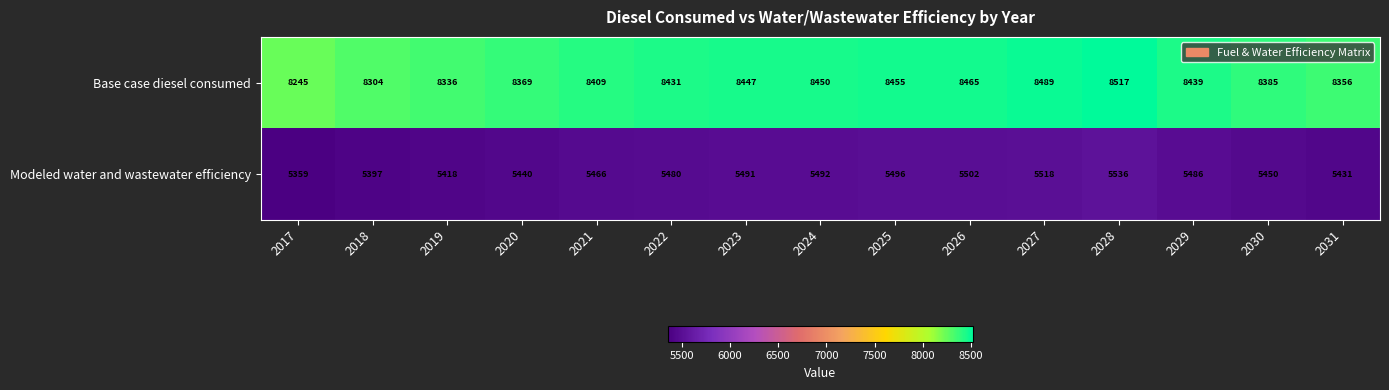

Which series has the largest range (max minus min)?

Base case diesel consumed